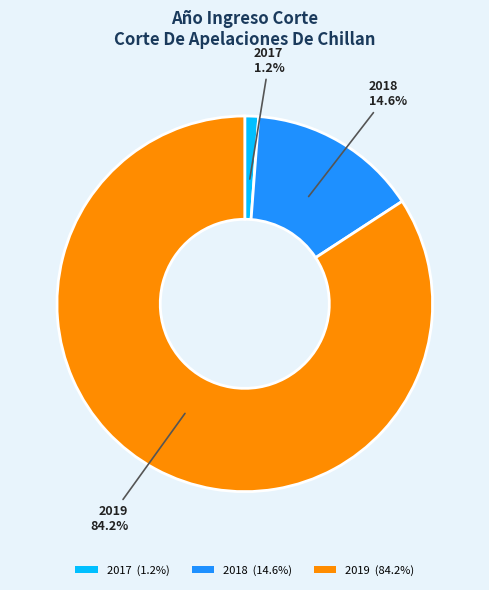

Between 2017 (1.2%) and 2018 (14.6%), which is larger?

2018 (14.6%)